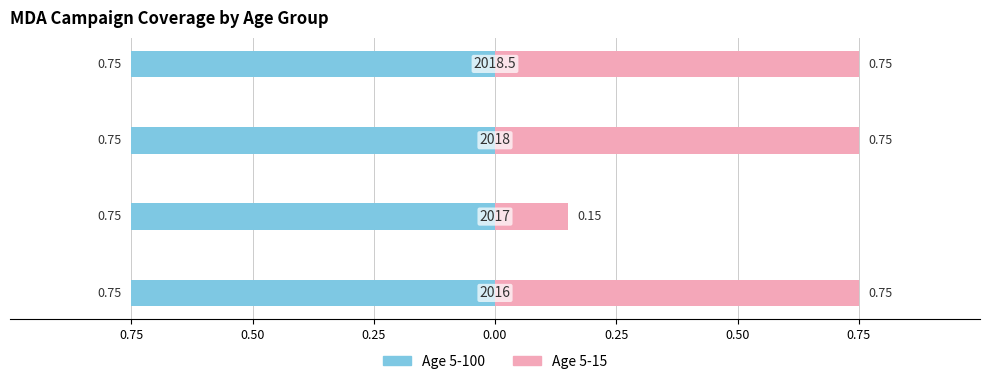

Read the Age 5-100 value at 0.50.

0.3